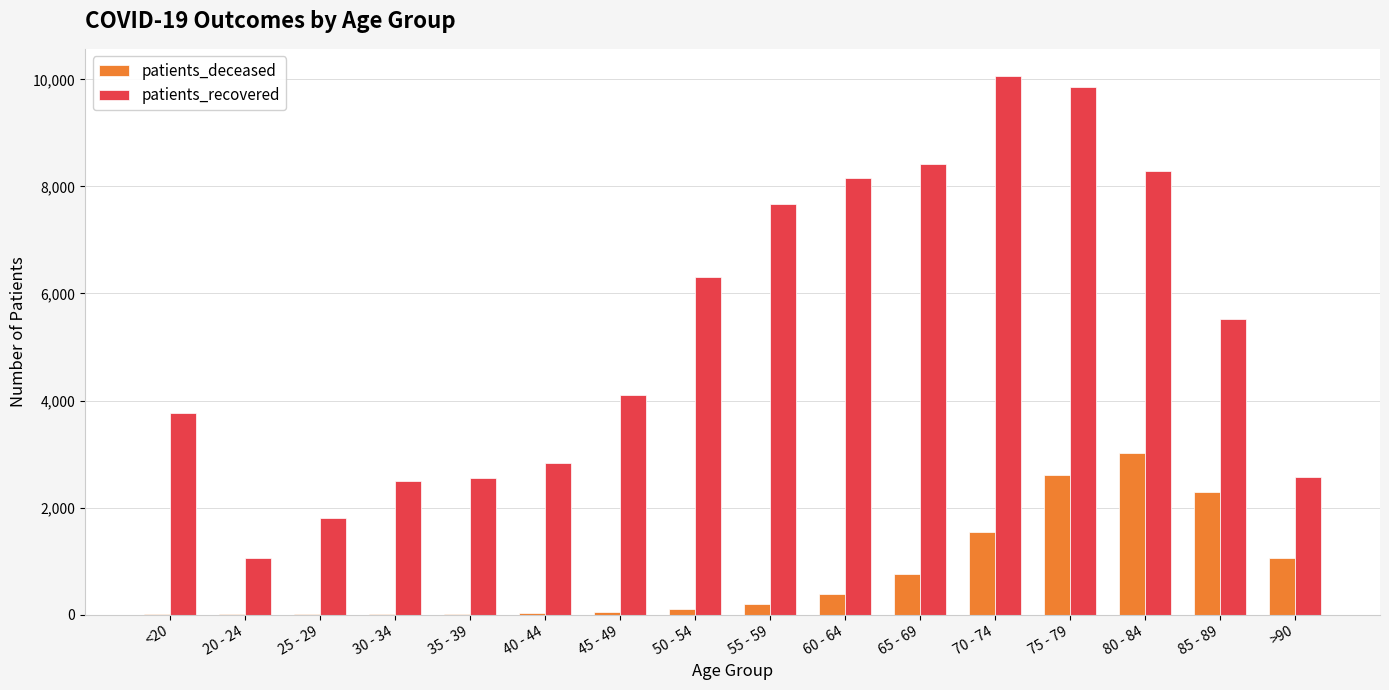

Which series changed the most between 45 - 49 and 75 - 79?

patients_recovered